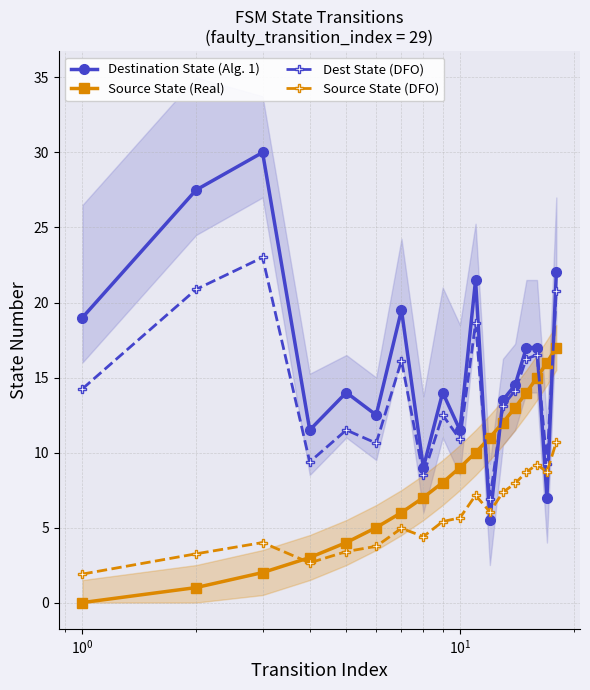

What is the value of the Source State (Real) point at the 14th from the left?

13.0